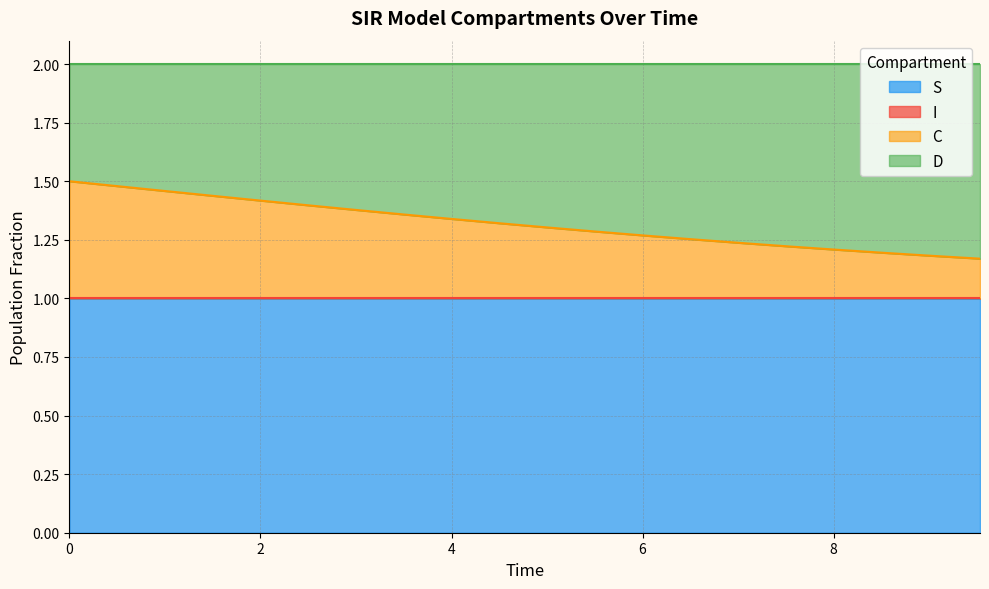

True or false: S and C intersect in this chart.

False